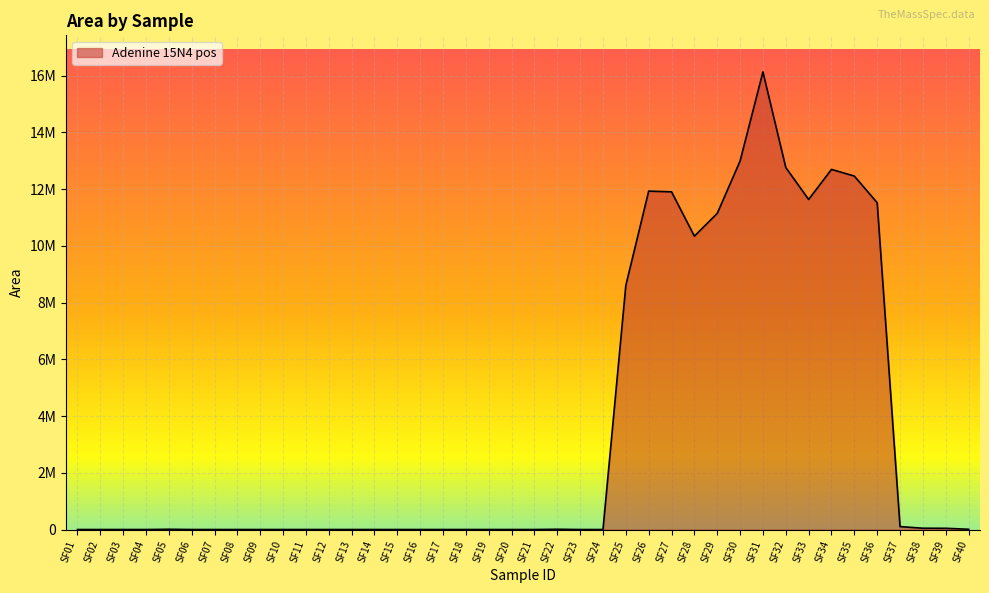

At which category does the data reach its first local peak?

SF05